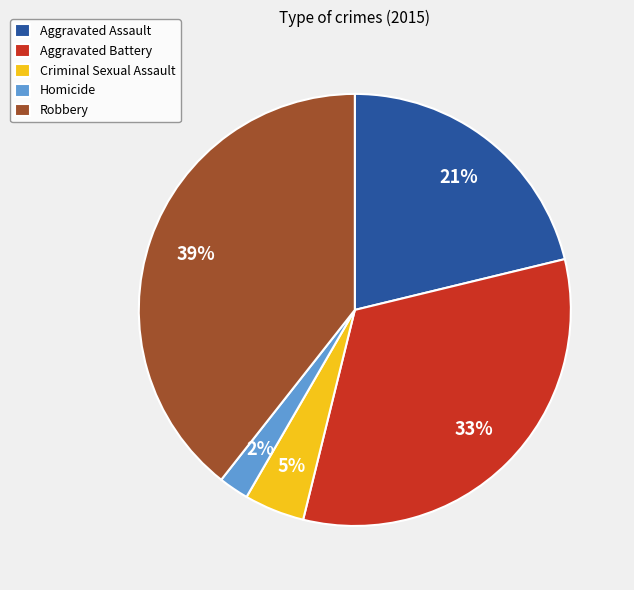

Between Criminal Sexual Assault and Homicide, which is larger?

Criminal Sexual Assault